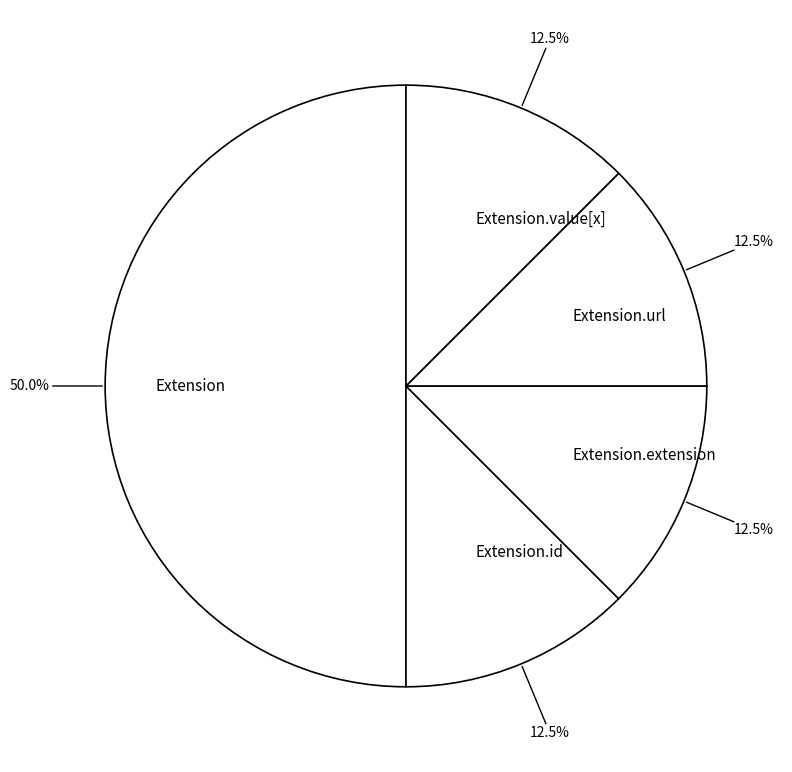

Which slice is the largest?

Extension